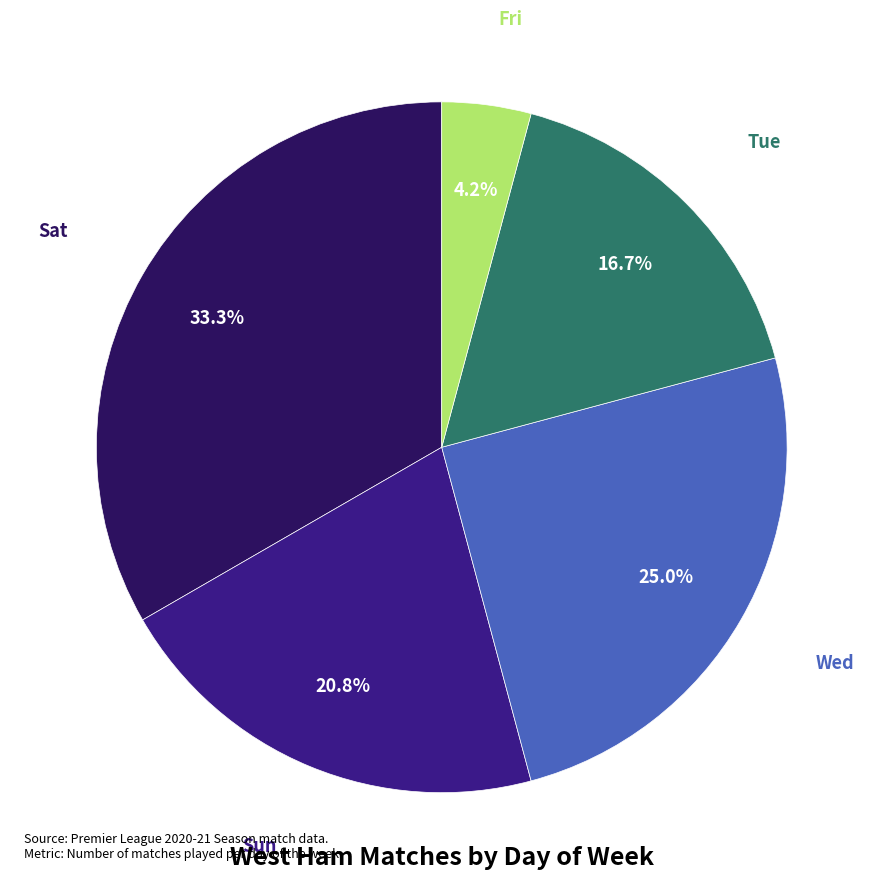

Is the sum of Fri and Wed greater than half?

No